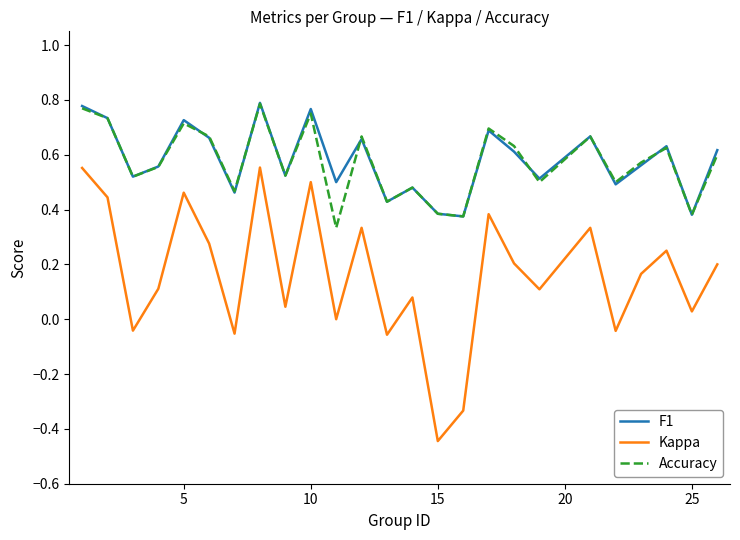

True or false: Accuracy and Kappa intersect in this chart.

False